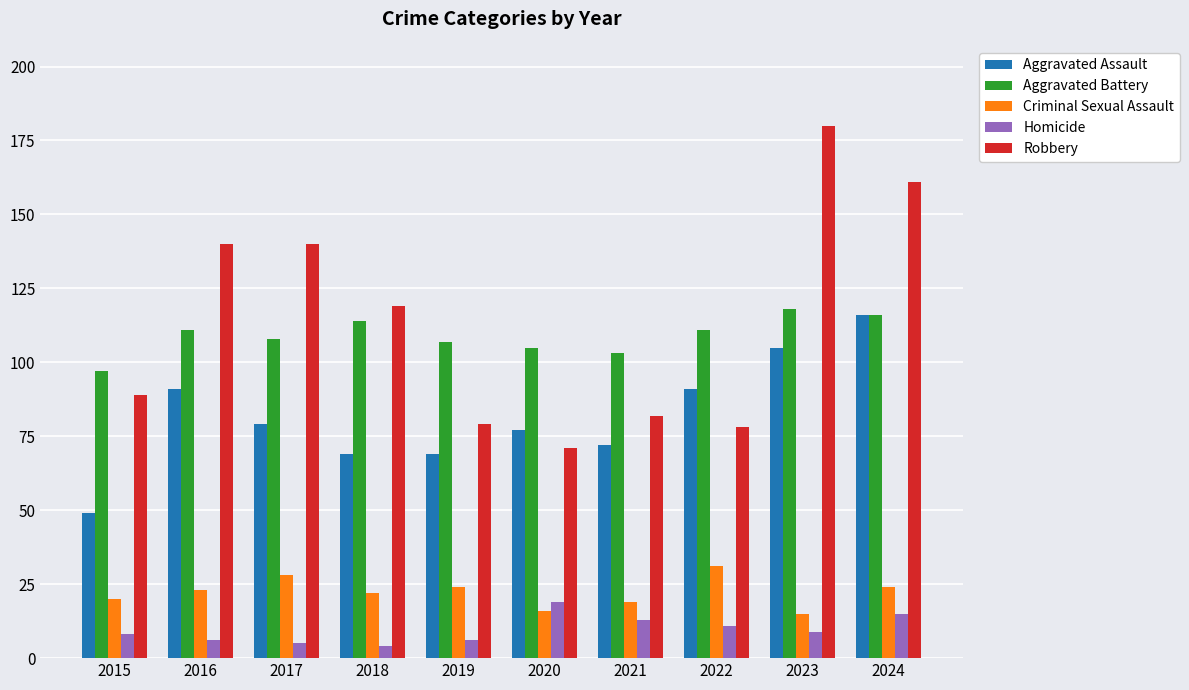

Is it true that Criminal Sexual Assault equals 10 at 2017?

False